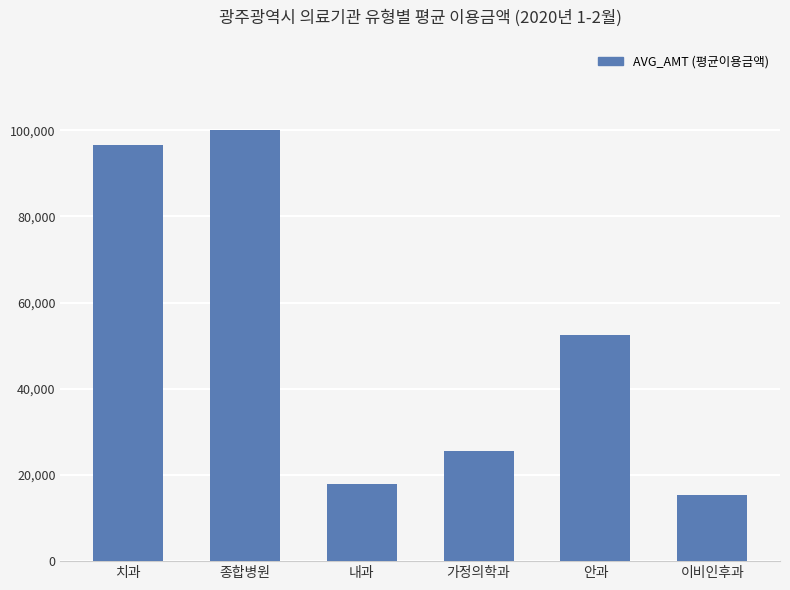

Where does the data first go above 52509?

치과